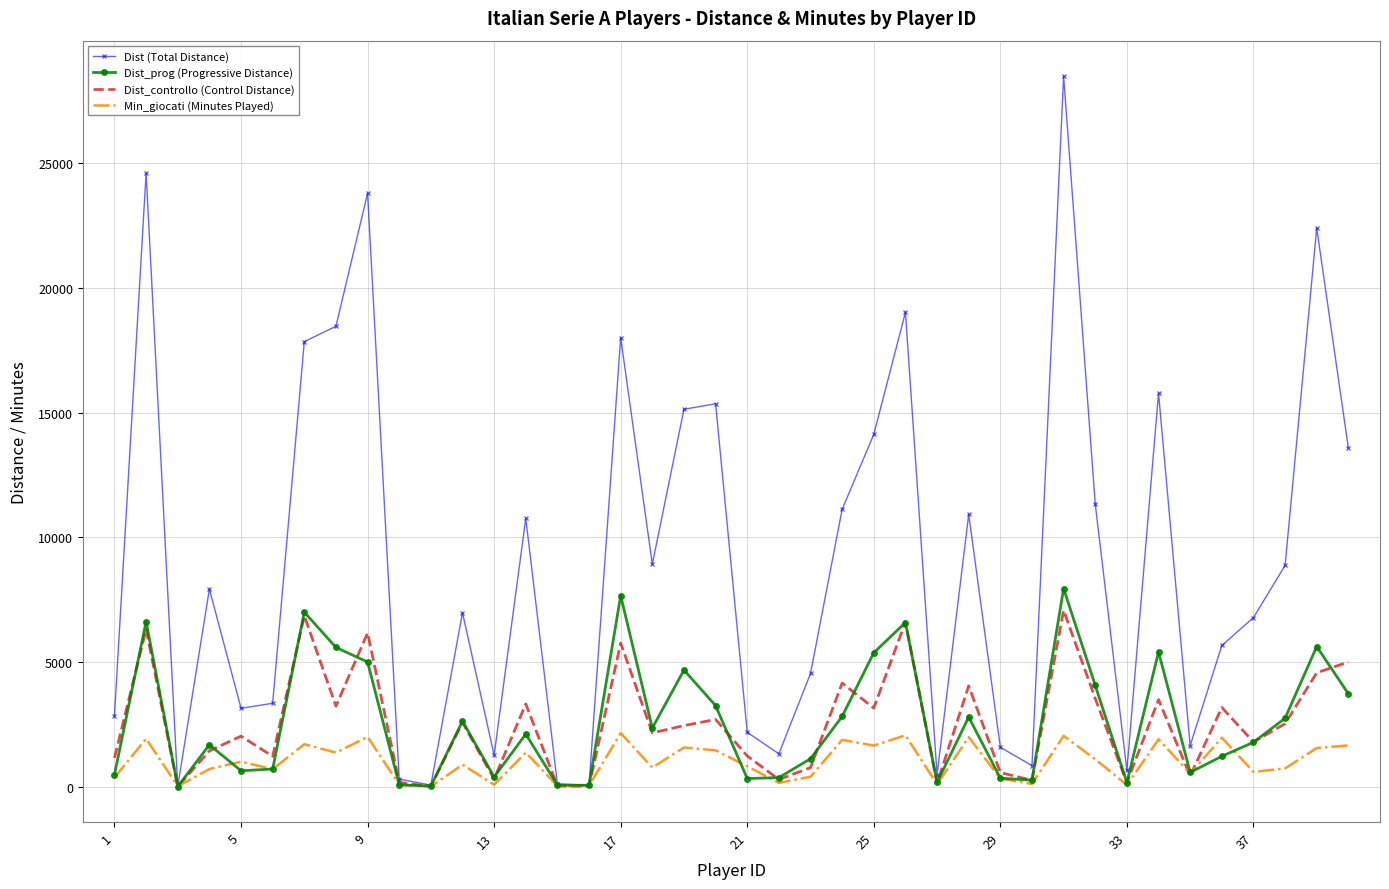

What are all the series names shown in the legend?

Dist (Total Distance), Dist_prog (Progressive Distance), Dist_controllo (Control Distance), Min_giocati (Minutes Played)